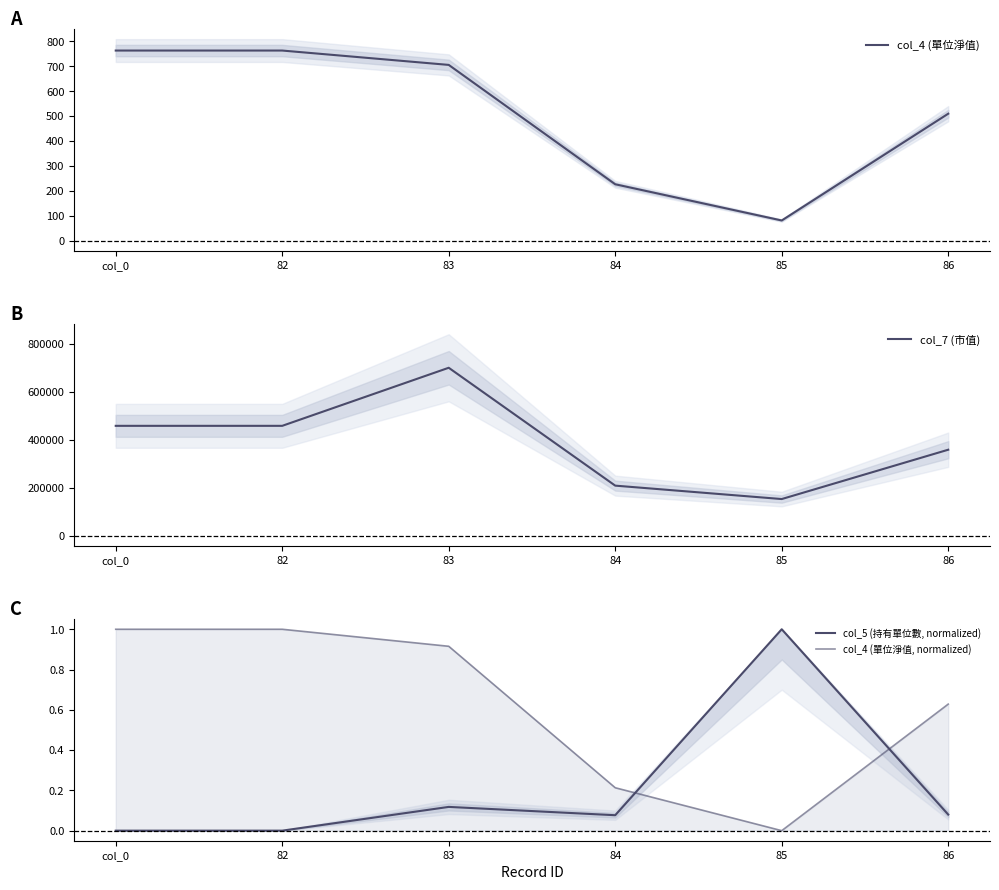

Does the chart display data point markers on the line(s)?

No